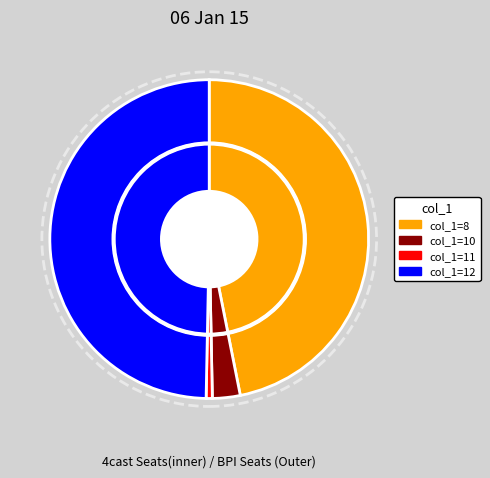

What is the smallest slice in the pie chart?

11